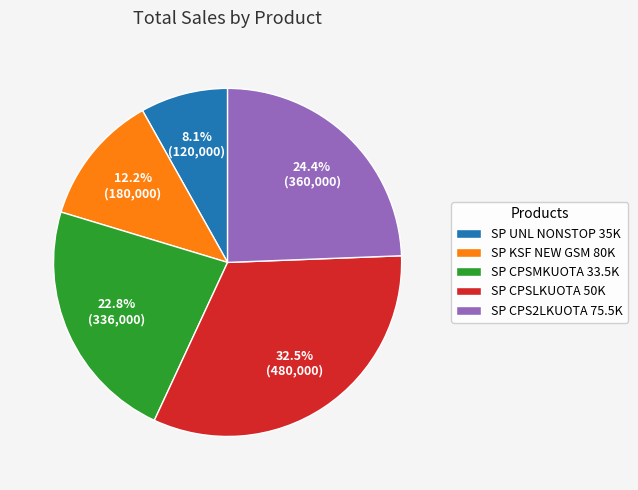

How many segments does this pie chart have?

5